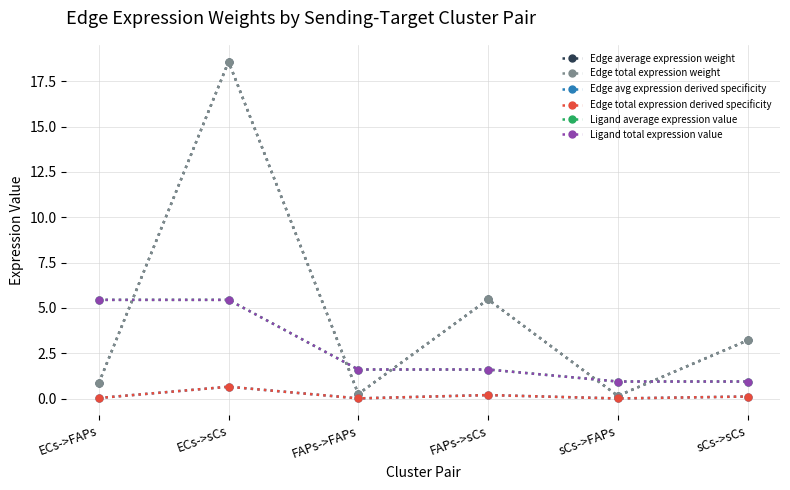

Reading left to right, transcribe all the data shown in this chart.

Edge average expression weight: 0.9	18.6	0.3	5.5	0.1	3.2
Edge total expression weight: 0.9	18.6	0.3	5.5	0.1	3.2
Edge avg expression derived specificity: 0.0	0.7	0.0	0.2	0.0	0.1
Edge total expression derived specificity: 0.0	0.7	0.0	0.2	0.0	0.1
Ligand average expression value: 5.4	5.4	1.6	1.6	0.9	0.9
Ligand total expression value: 5.4	5.4	1.6	1.6	0.9	0.9